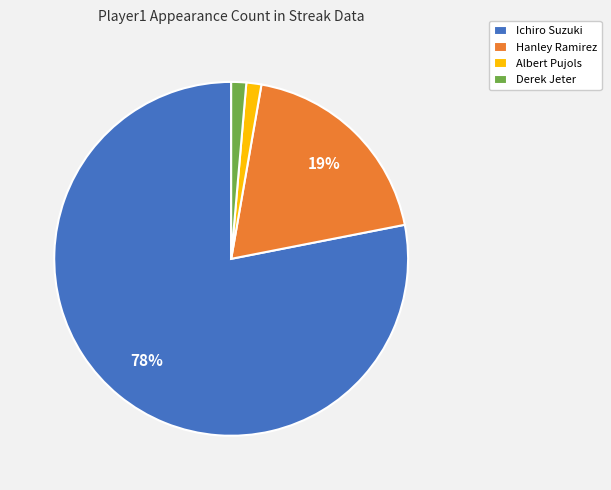

What is the largest slice in the pie chart?

Ichiro Suzuki